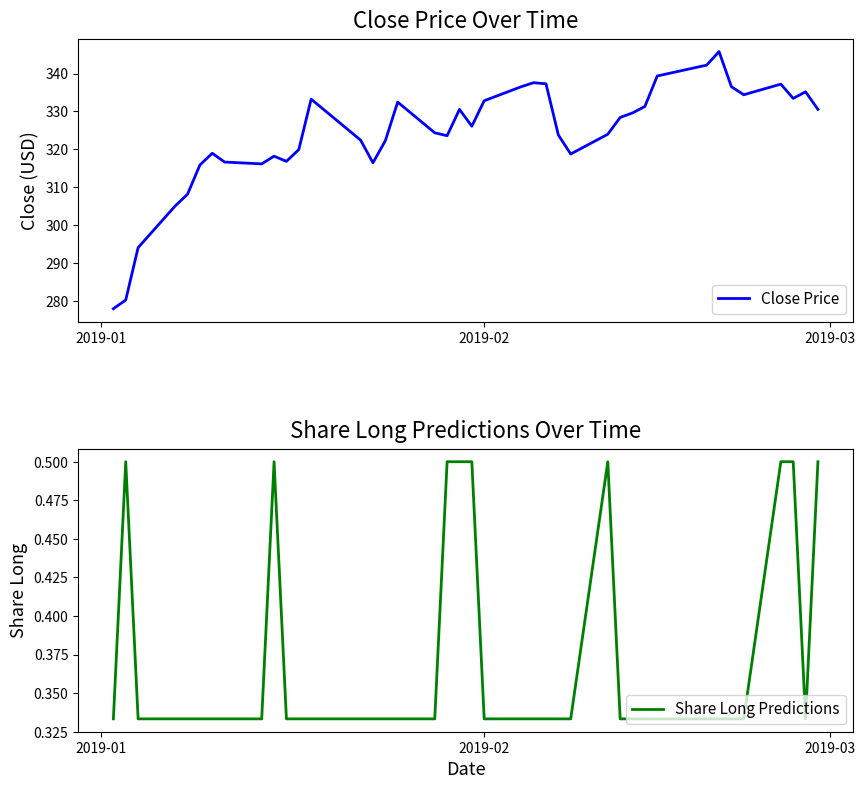

How many data points in Close Price are less than 326?

20